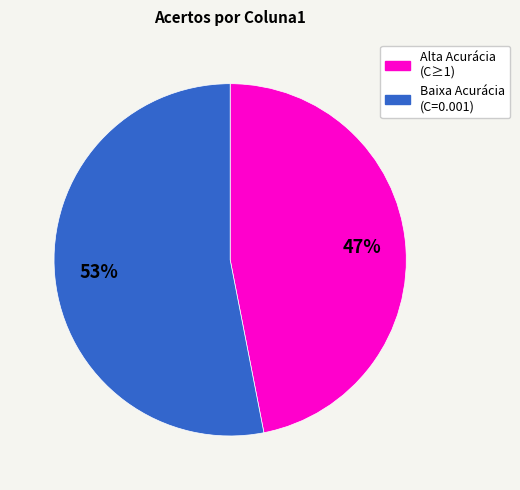

To the nearest percent, what is the difference between the largest and smallest slice percentages?

6%